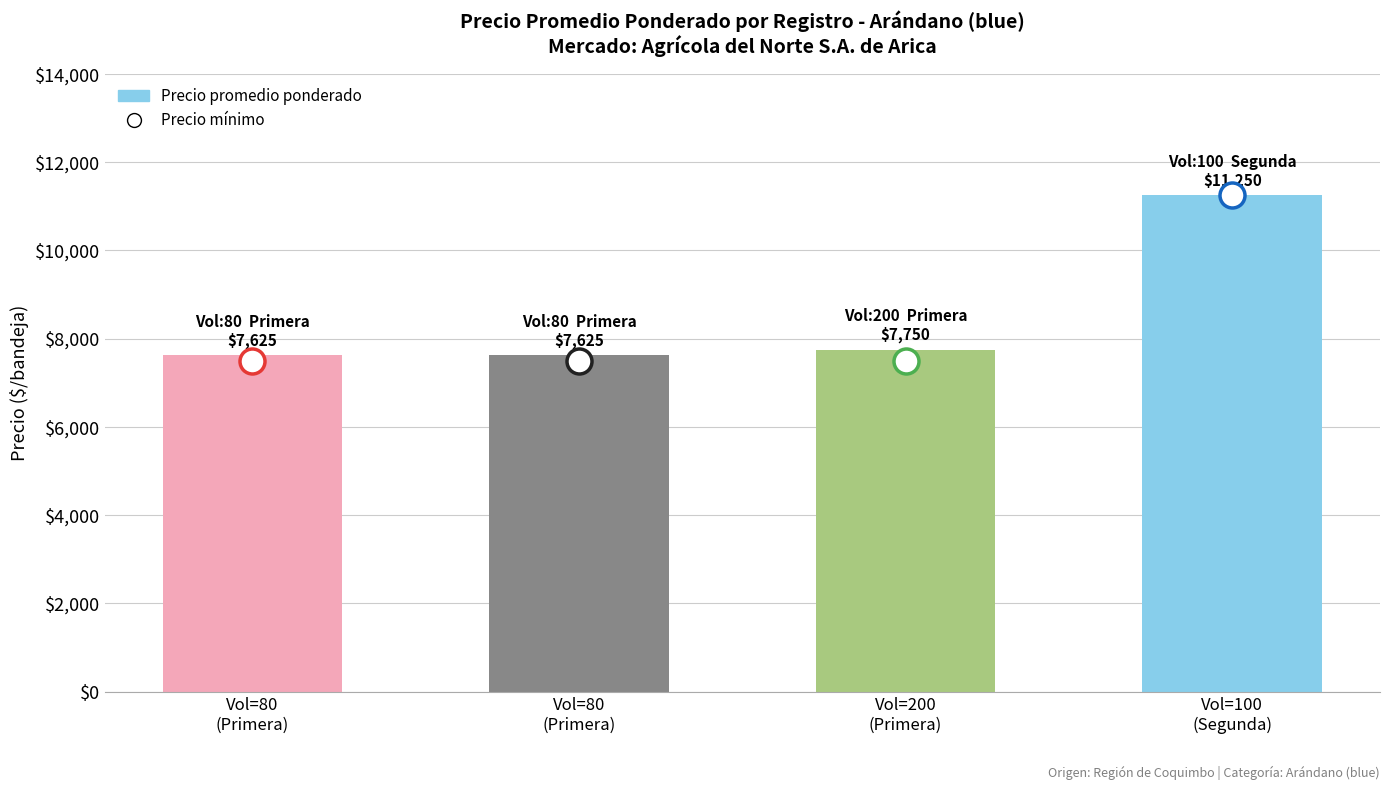

Does the chart contain any negative values?

No